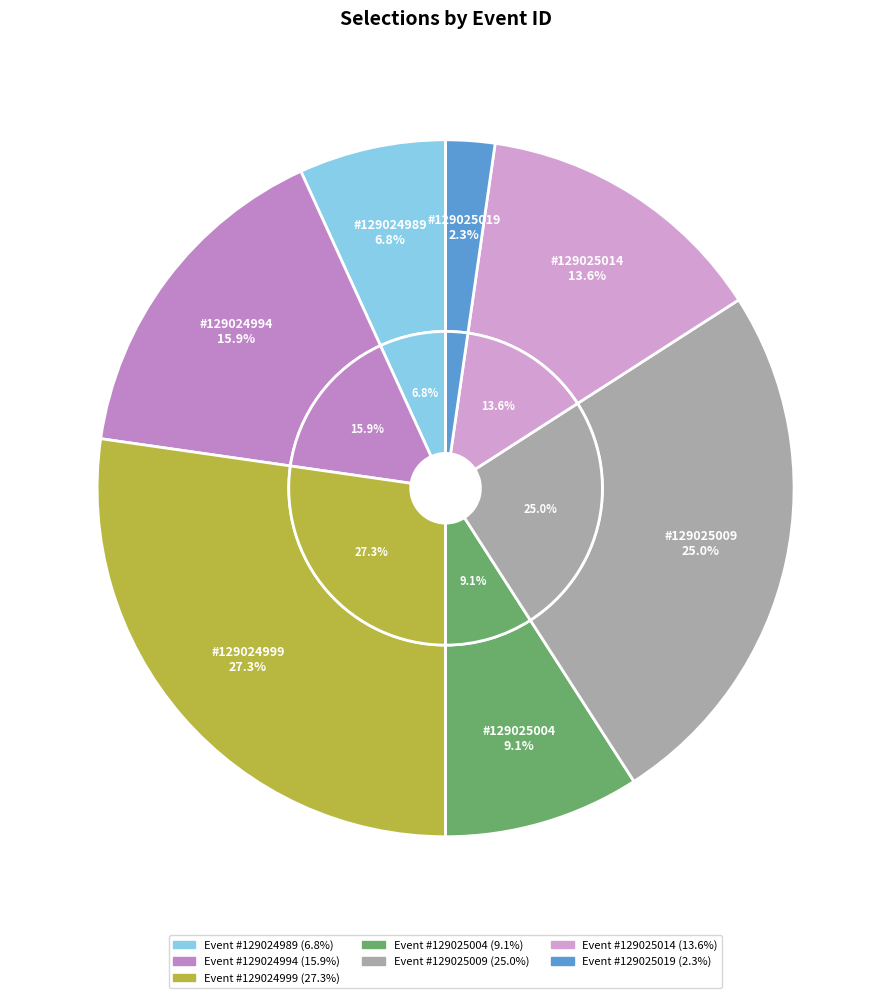

Which has a higher value, 129024999 or 129025014?

129024999